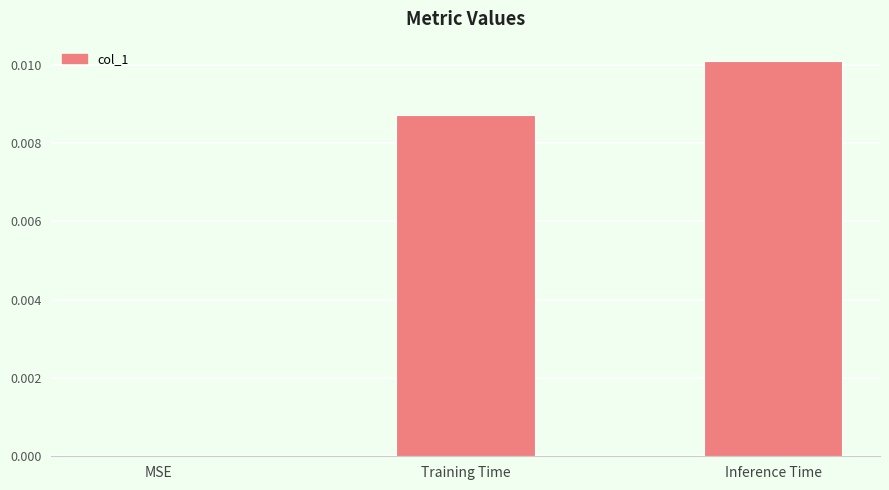

Which has a higher value, MSE or Inference Time?

Inference Time